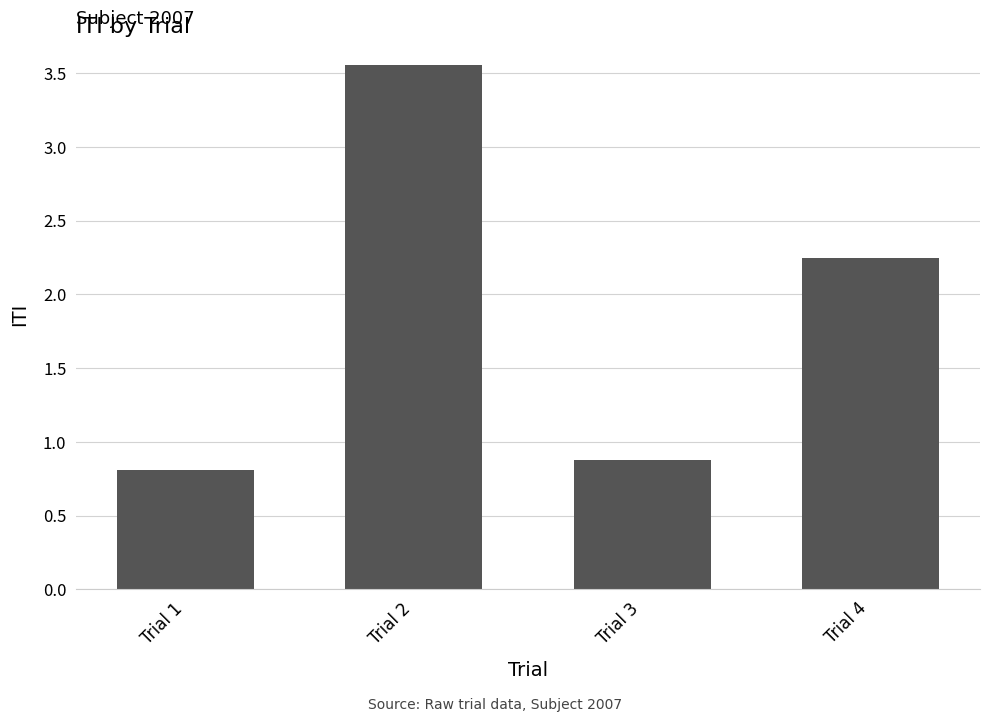

Between Trial 4 and Trial 3, which is larger?

Trial 4